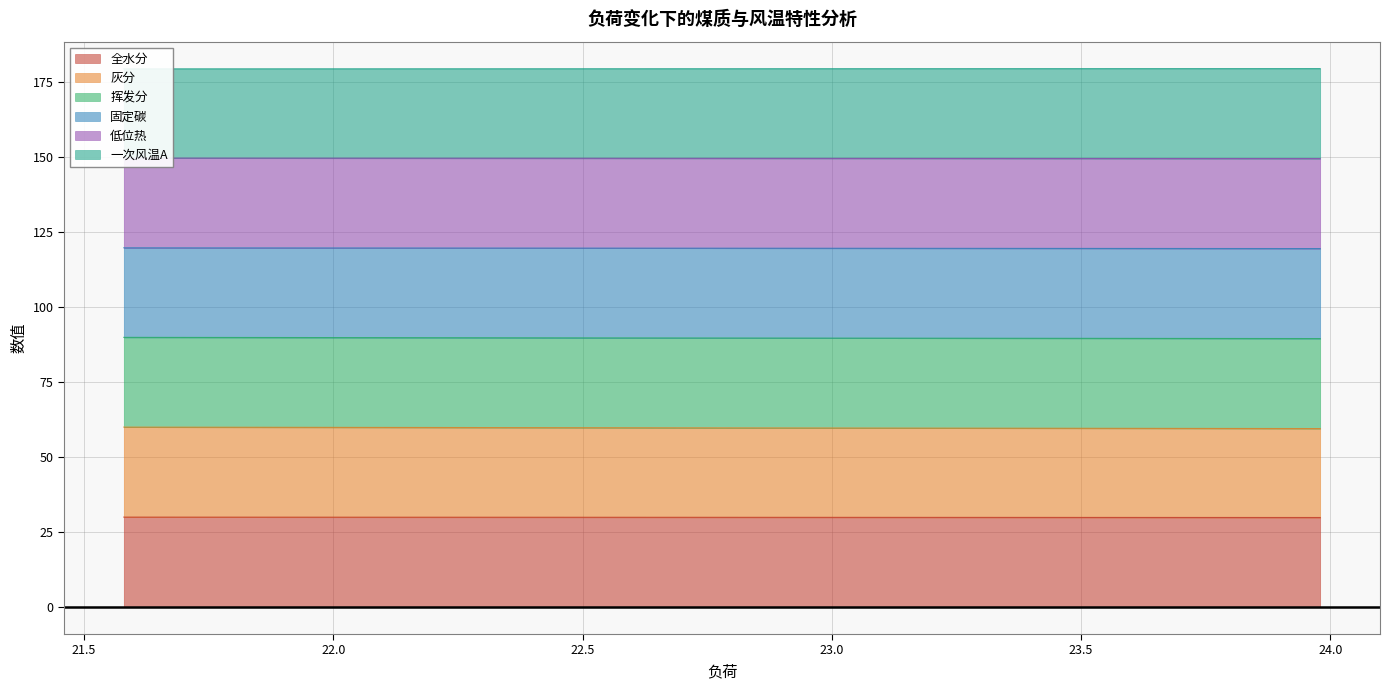

What are all the series names shown in the legend?

全水分, 灰分, 挥发分, 固定碳, 低位热, 一次风温A